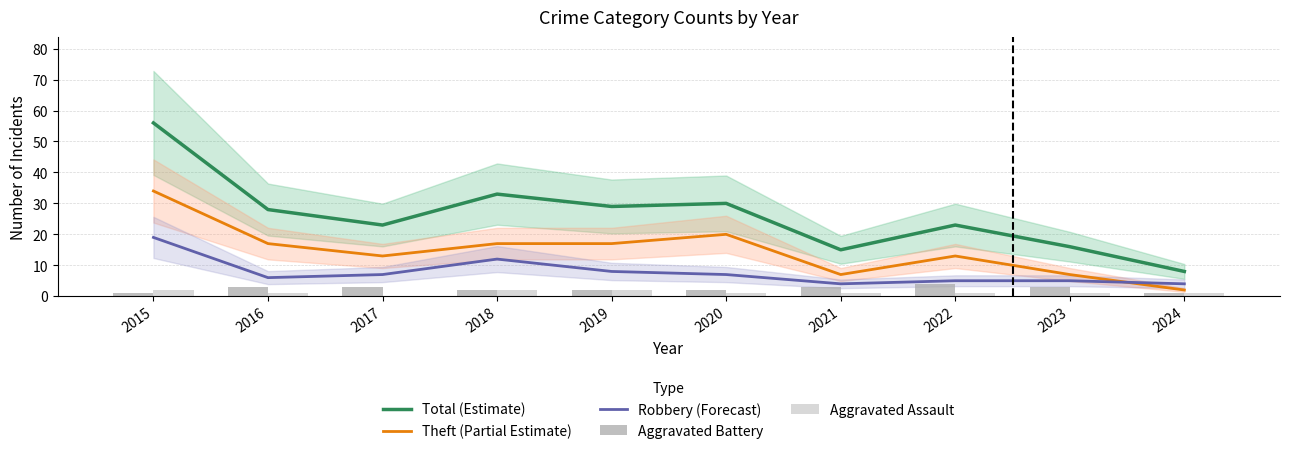

List the series in order of their peak value, highest first.

Total (Estimate), Theft (Partial Estimate), Robbery (Forecast), Aggravated Battery, Aggravated Assault